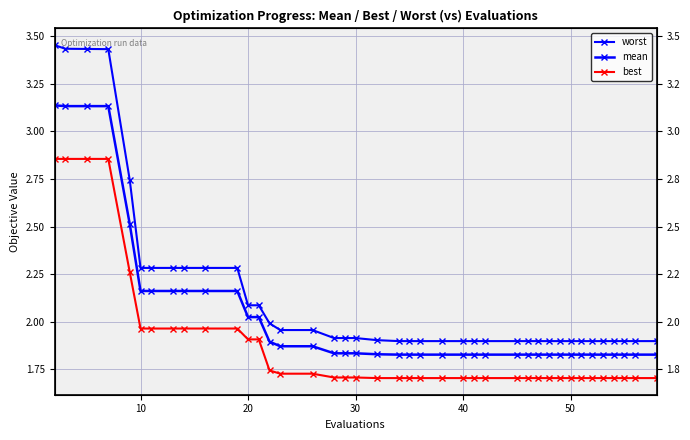

True or false: worst and mean cross at least once.

False